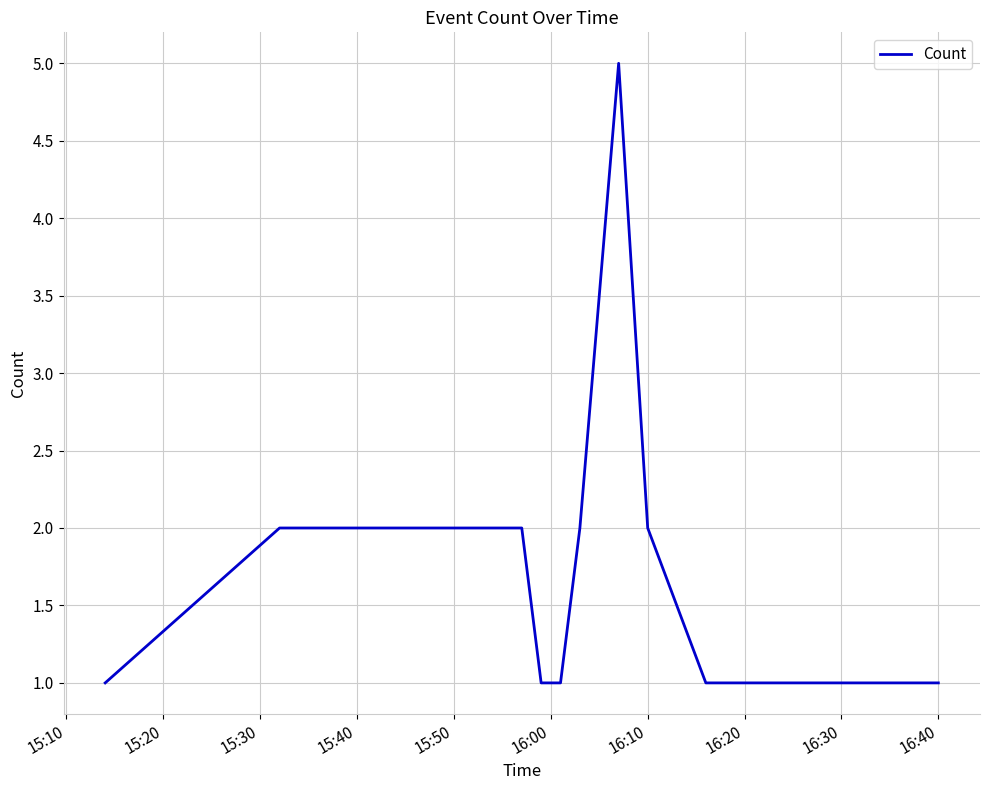

What is the greatest value displayed?

5